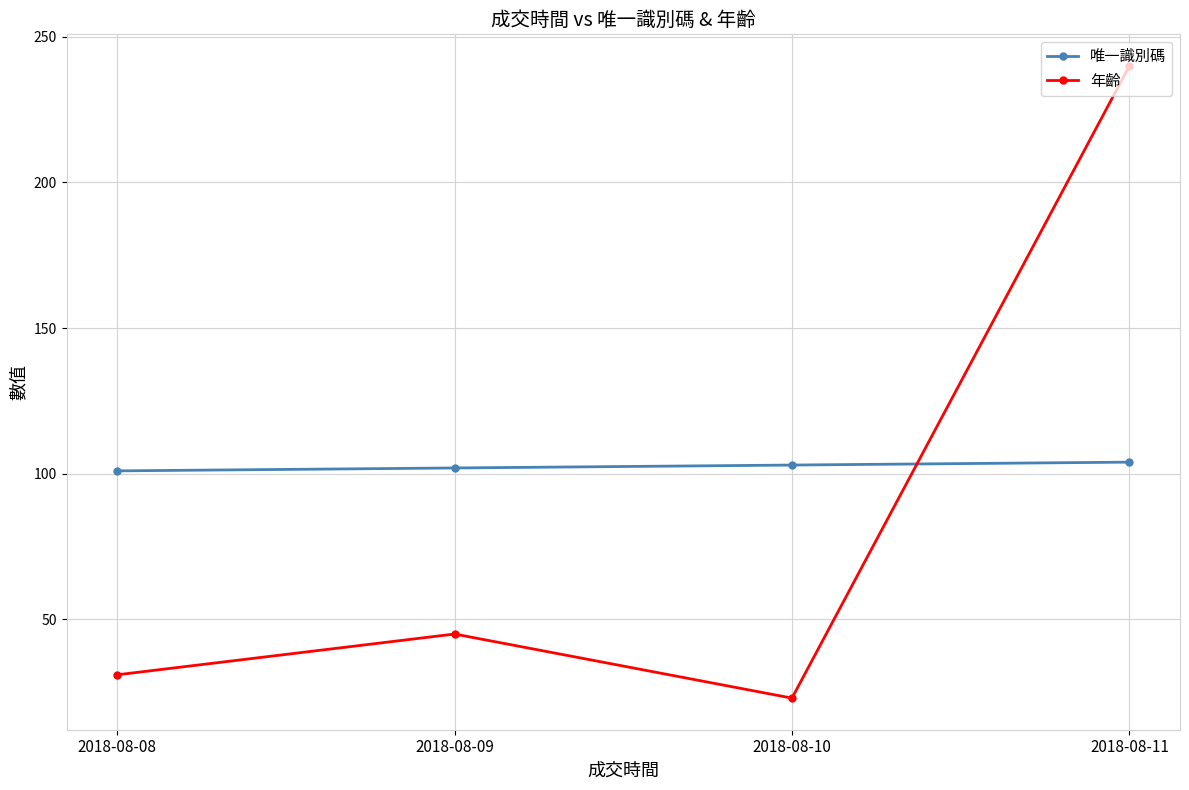

Reading right to left, extract all data points from this chart.

唯一識別碼: 2018-08-11=104	2018-08-10=103	2018-08-09=102	2018-08-08=101
年齡: 2018-08-11=240	2018-08-10=23	2018-08-09=45	2018-08-08=31